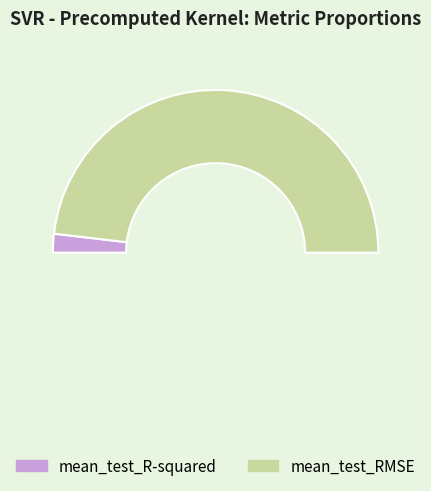

How many slices are in this pie chart?

2